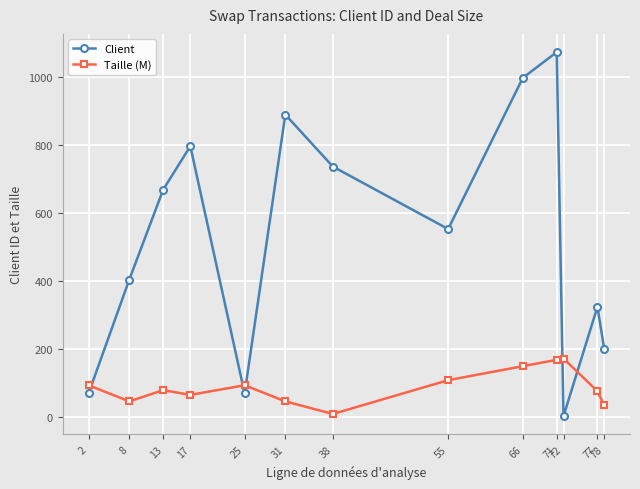

At which label does Taille (M) first exceed 77?

2